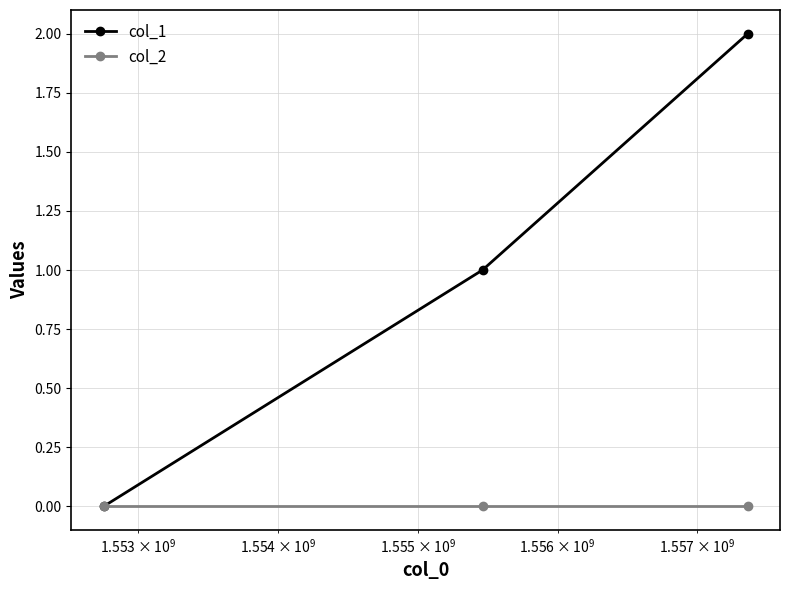

Rank the series by their average value, from highest to lowest.

col_1, col_2